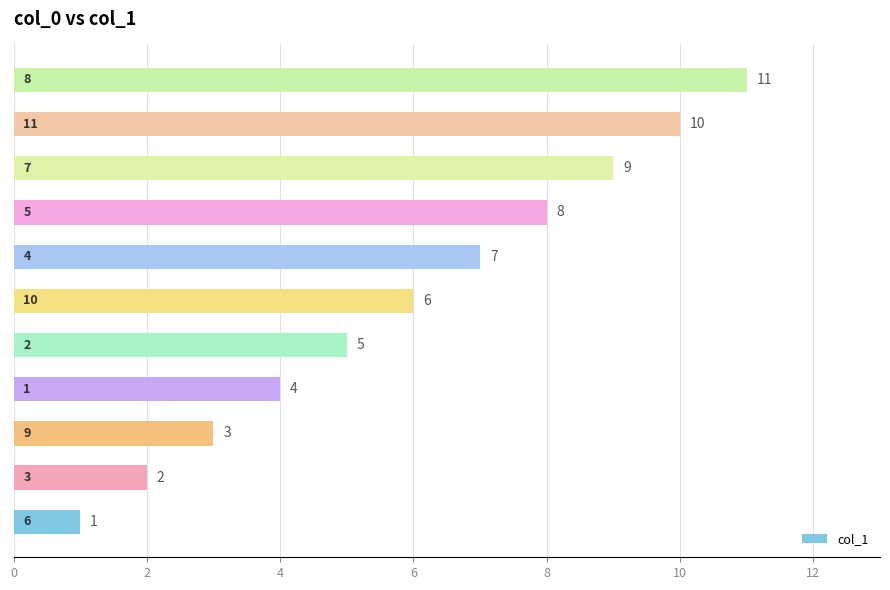

What is the smallest value displayed?

1